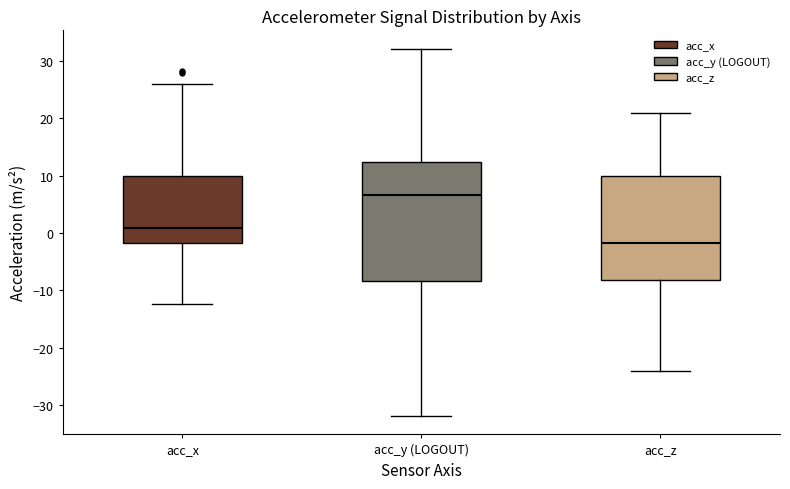

Reading left to right, read every box against the y-axis: the position of its median line, the range the box covers, and the ends of its whiskers. The values are not printed on the chart, so give them approximately, as read against the axis.

acc_x: median 1, box -2 to 10, whiskers -12 to 26
acc_y (LOGOUT): median 7, box -8 to 12, whiskers -32 to 32
acc_z: median -2, box -8 to 10, whiskers -24 to 21